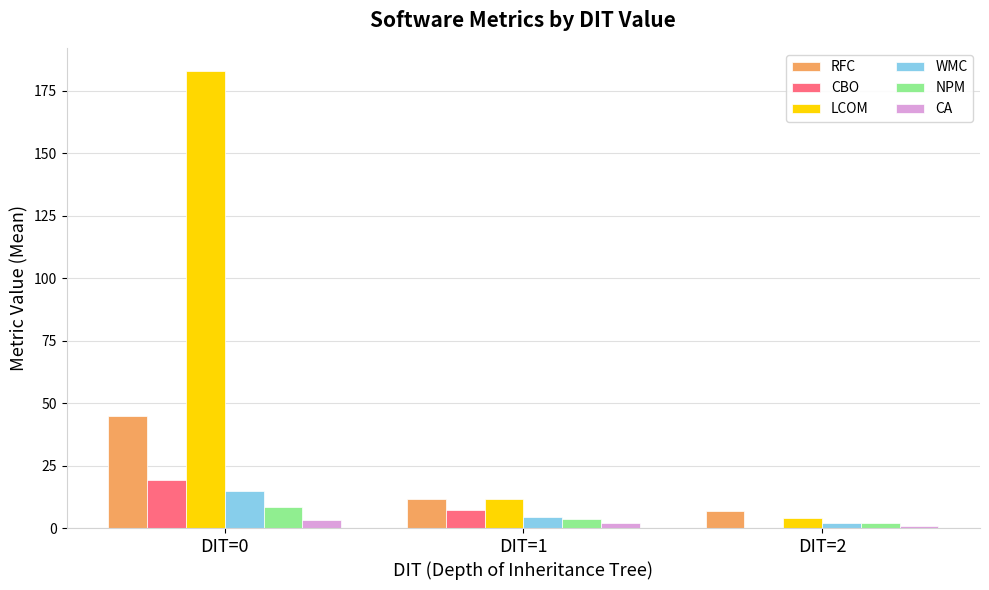

Reading left to right, list all the values displayed in this chart.

RFC: 44.8	11.5	7.0
CBO: 19.4	7.2	0.0
LCOM: 183.0	11.8	4.0
WMC: 14.8	4.5	2.0
NPM: 8.6	3.8	2.0
CA: 3.3	1.9	1.0